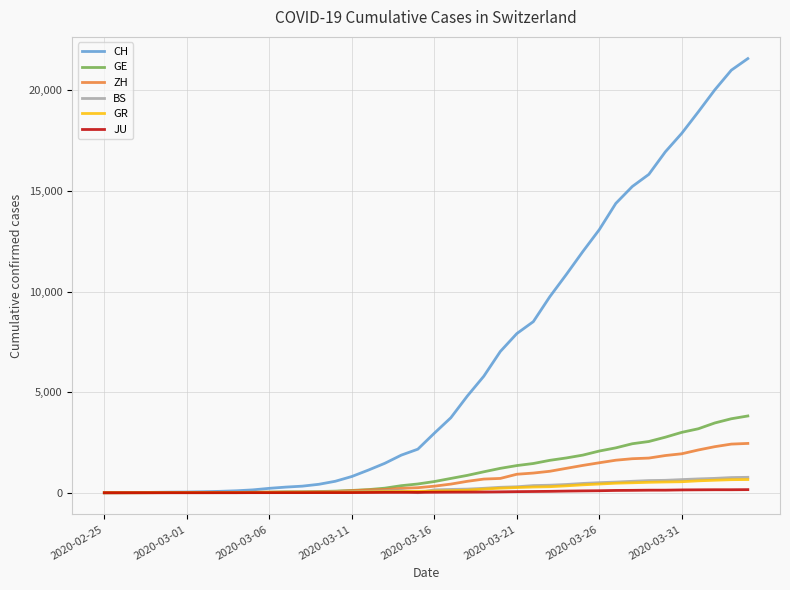

Which series has the largest range (max minus min)?

CH